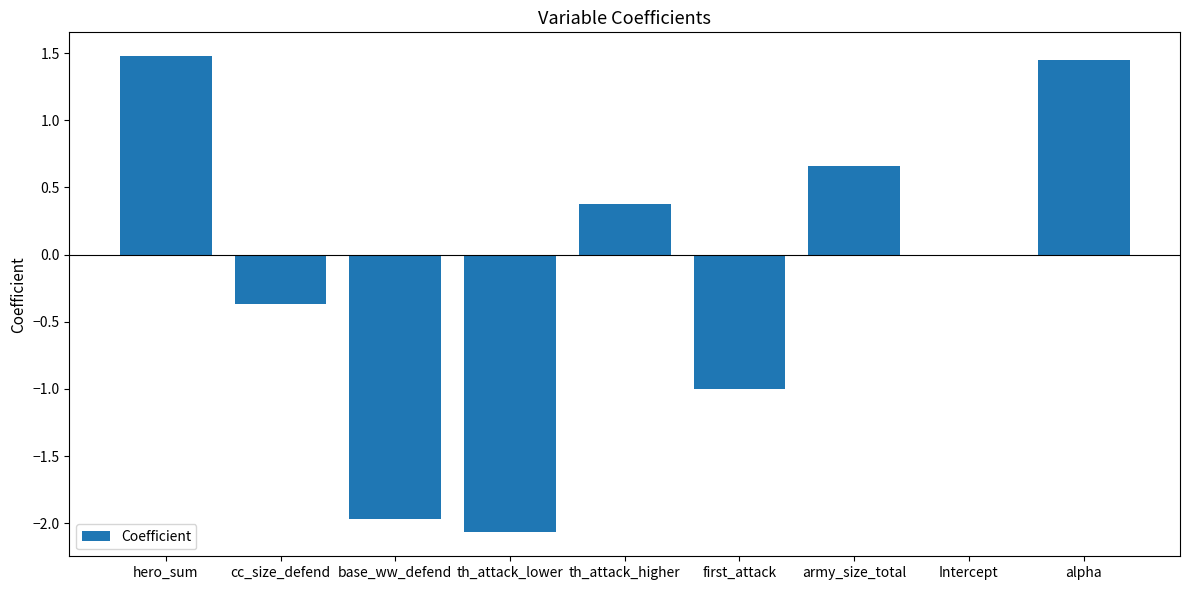

What is the greatest value displayed?

1.5